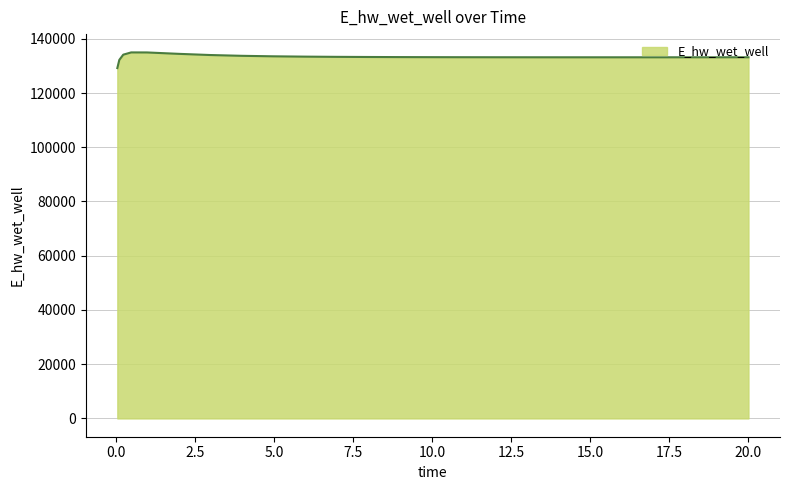

What is the maximum value shown in the chart?

134970.3